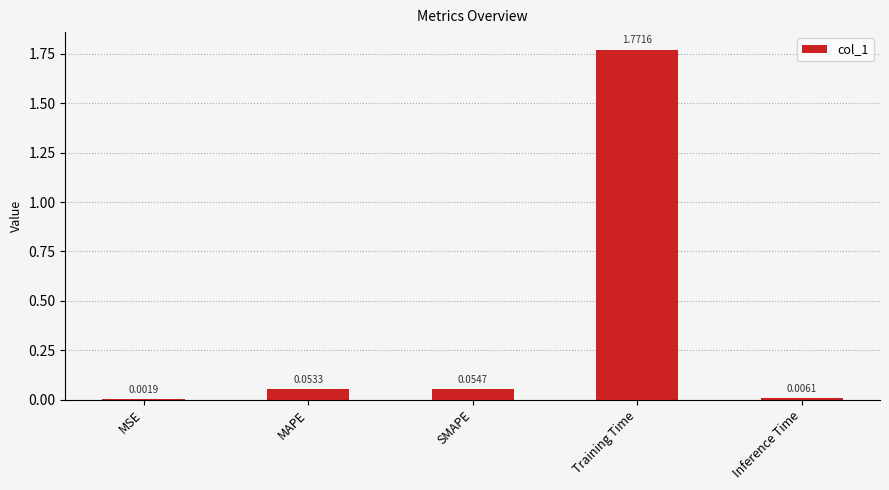

The chart shows a value of 2.9 at Training Time. True or false?

False